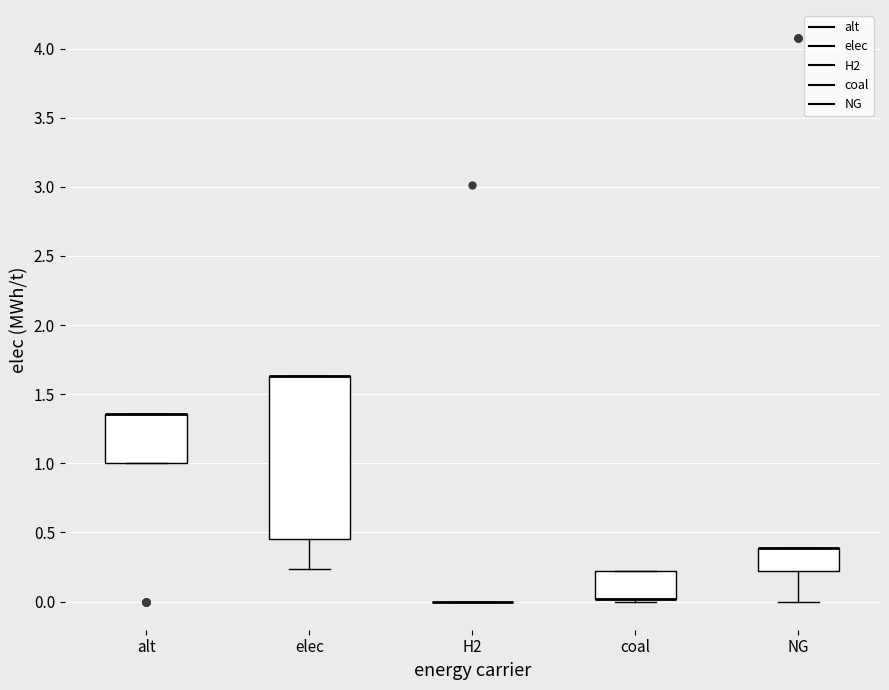

Reading left to right, read every box against the y-axis: the position of its median line, the range the box covers, and the ends of its whiskers. The values are not printed on the chart, so give them approximately, as read against the axis.

alt: median 1.35 (drawn on the box's upper edge), box 1.00 to 1.35, whiskers 1.00 to 1.35
elec: median 1.65 (drawn on the box's upper edge), box 0.45 to 1.65, whiskers 0.25 to 1.65
H2: box collapsed to a line at 0.00, whiskers 0.00 to 0.00
coal: median 0.00 (drawn on the box's lower edge), box 0.00 to 0.20, whiskers 0.00 (just below the box's lower edge) to 0.20
NG: median 0.40 (drawn on the box's upper edge), box 0.20 to 0.40, whiskers 0.00 to 0.40